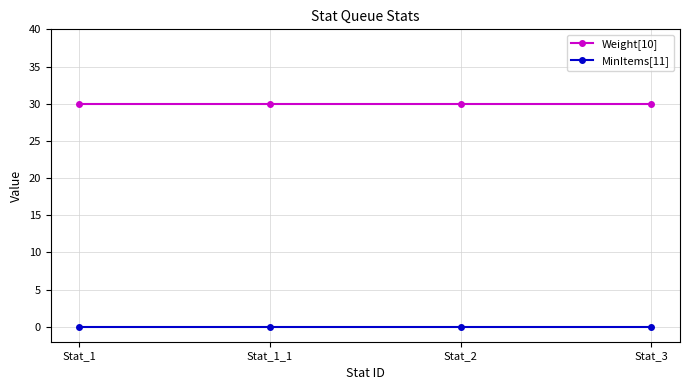

What is the spread (max minus min) of values at Stat_3?

30